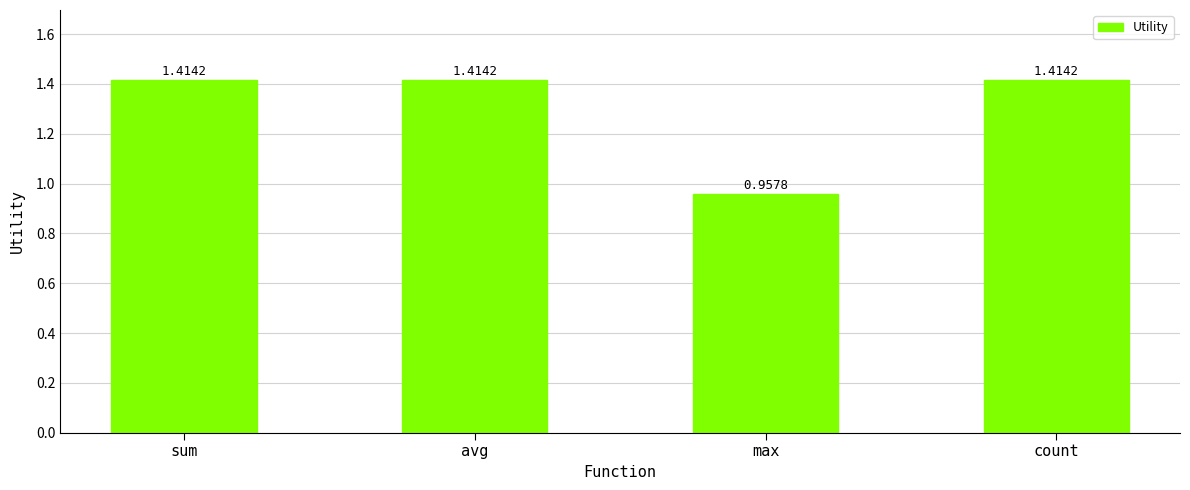

What is the label of the 3rd bar from the right?

avg